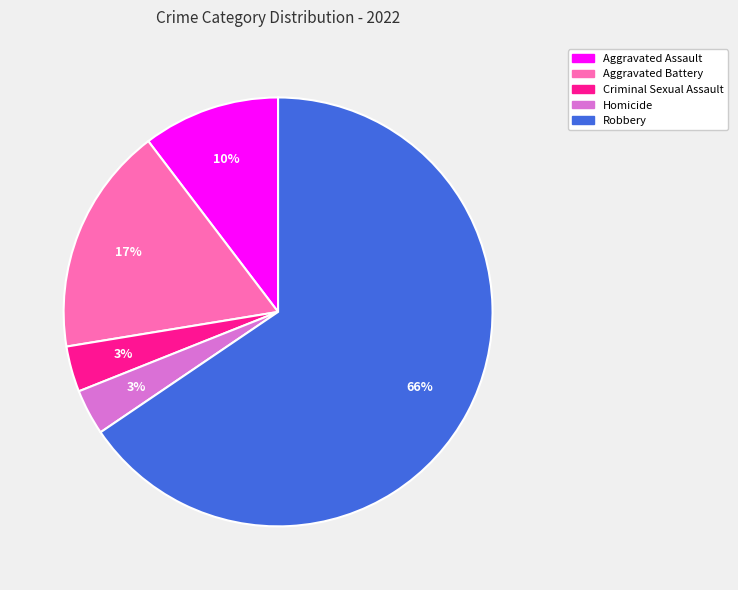

To the nearest percent, what portion does Criminal Sexual Assault represent?

3%